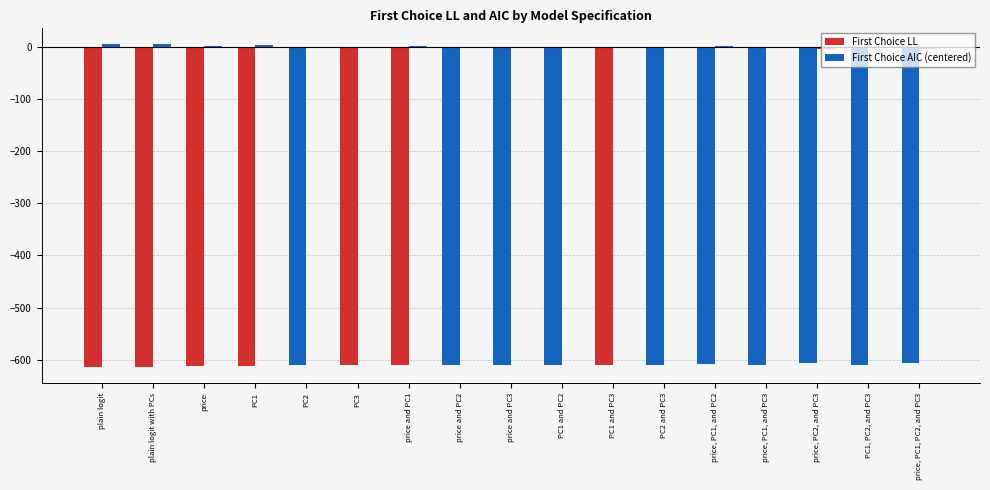

Count the number of data series in this chart.

2